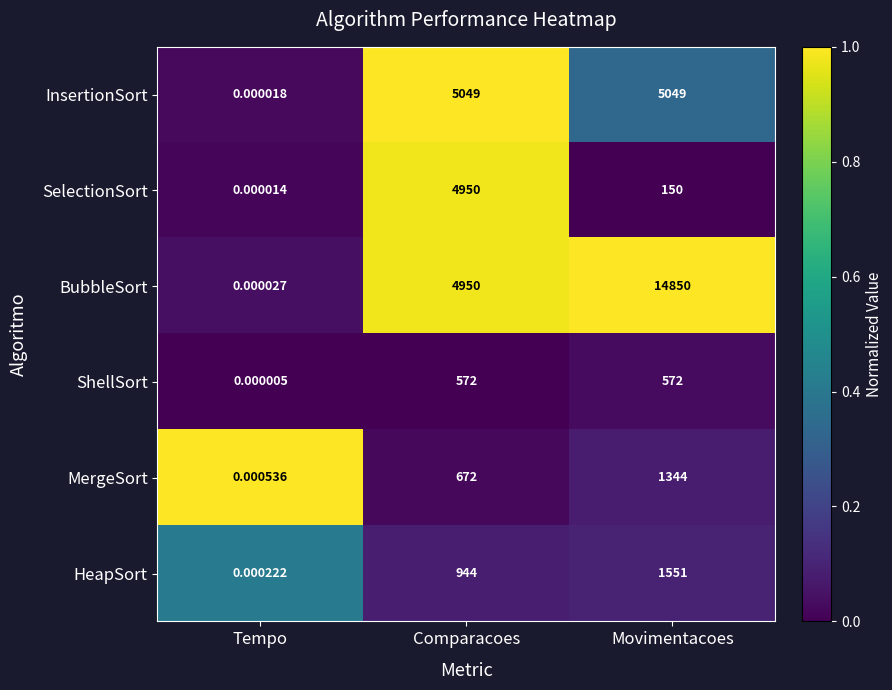

Between Tempo and Movimentacoes, which series saw the biggest shift?

BubbleSort